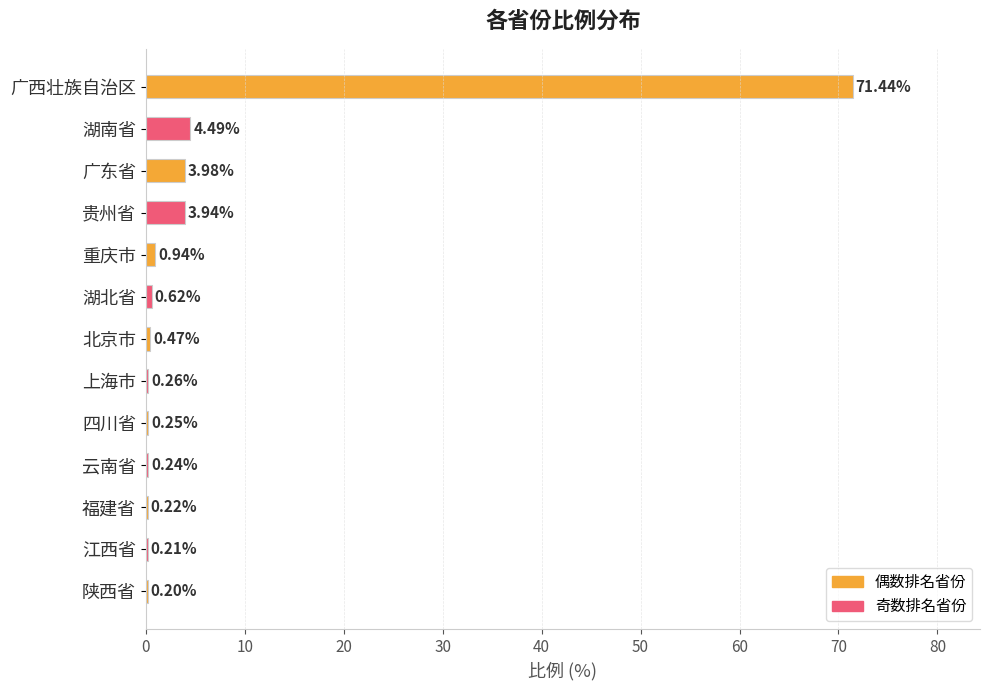

Are the bars horizontal?

Yes